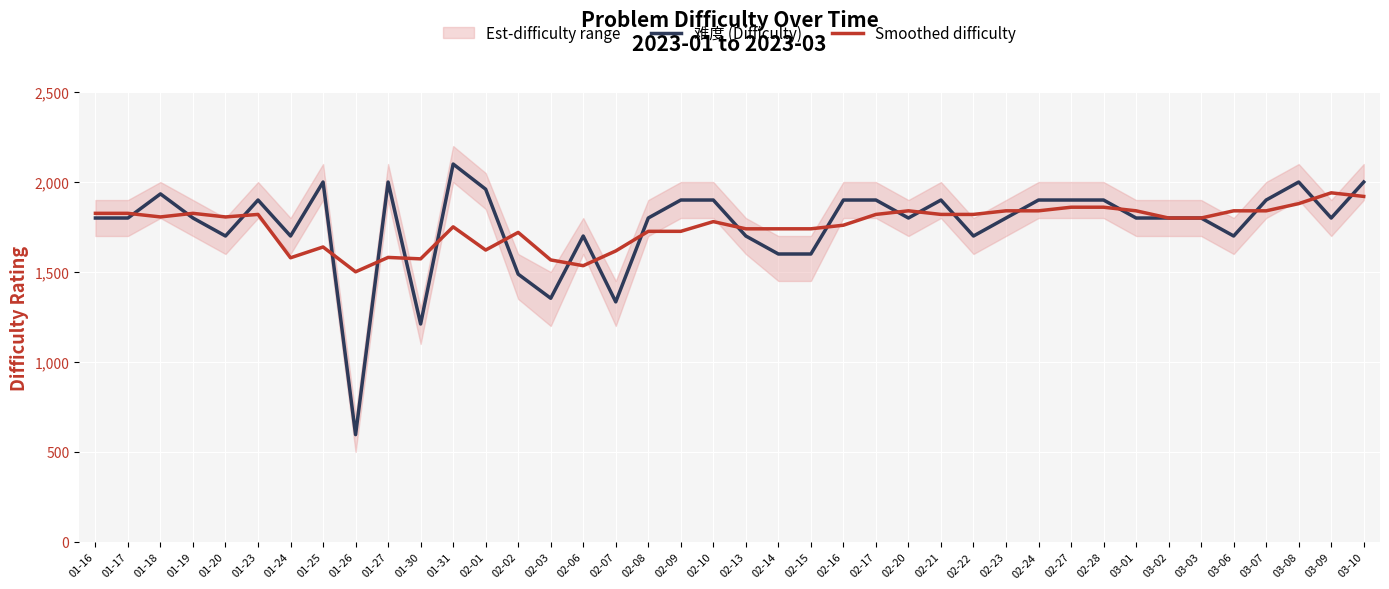

What is the label of the 8th point from the right?

03-01